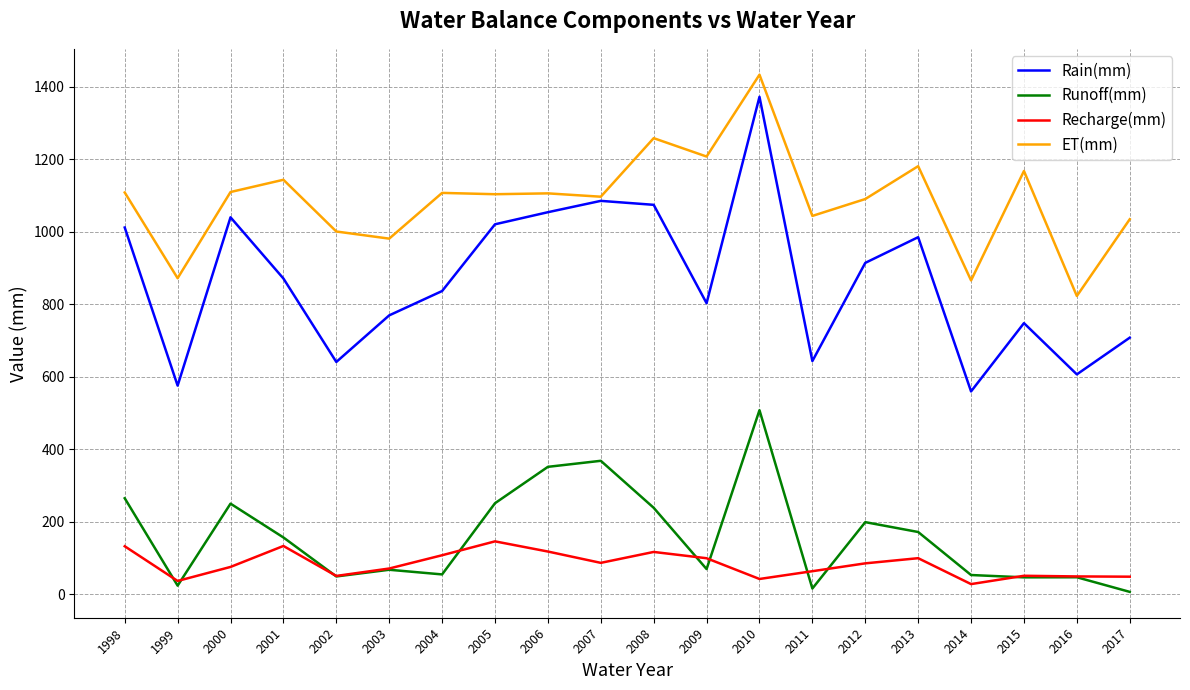

Does the chart have visible grid lines?

Yes